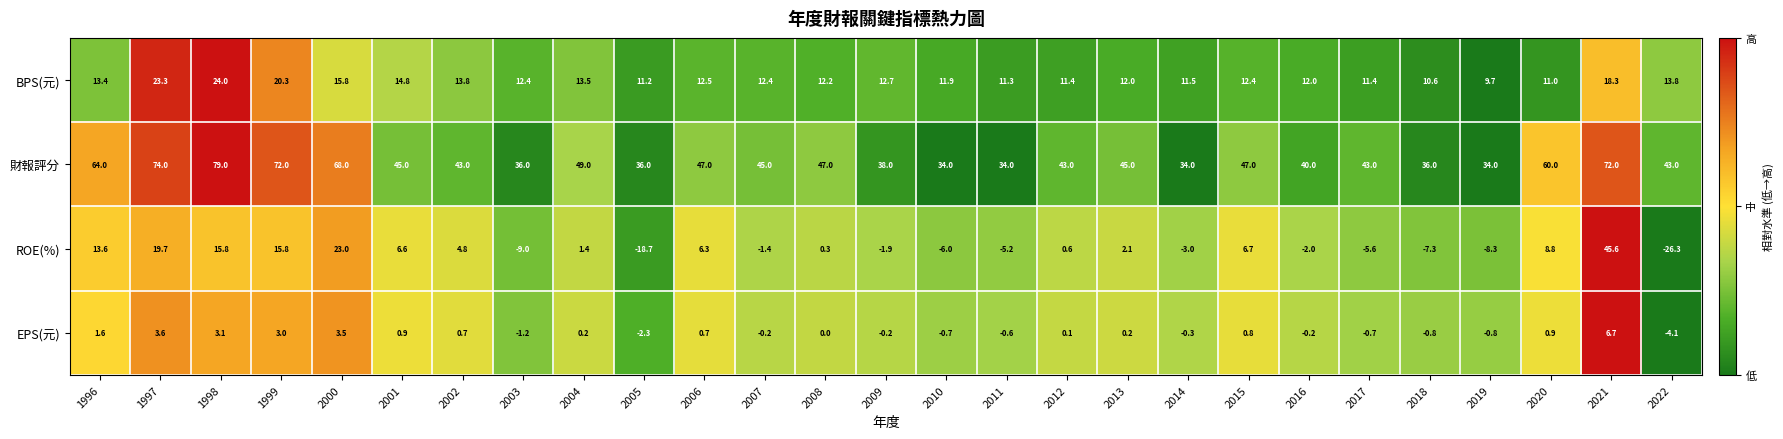

Which series changed the most between 2005 and 2010?

ROE(%)